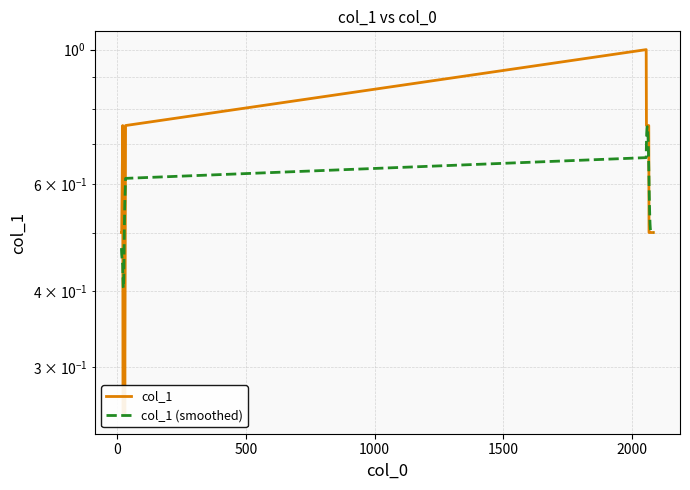

Which series has the widest spread of values?

col_1